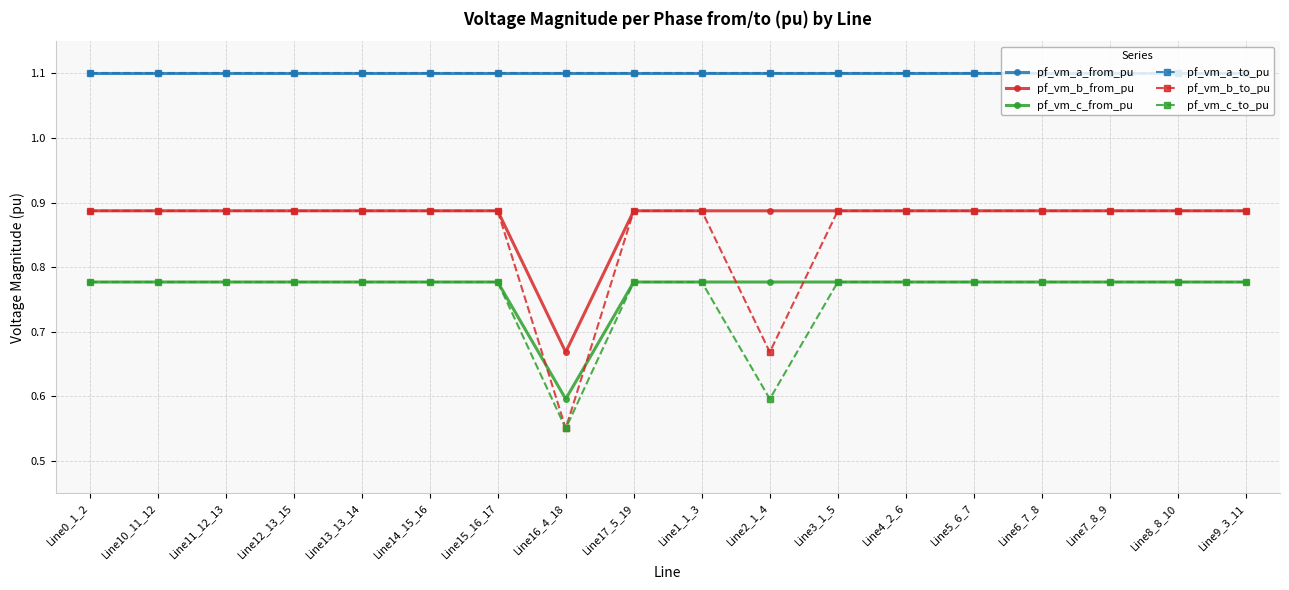

Does the chart have visible grid lines?

Yes